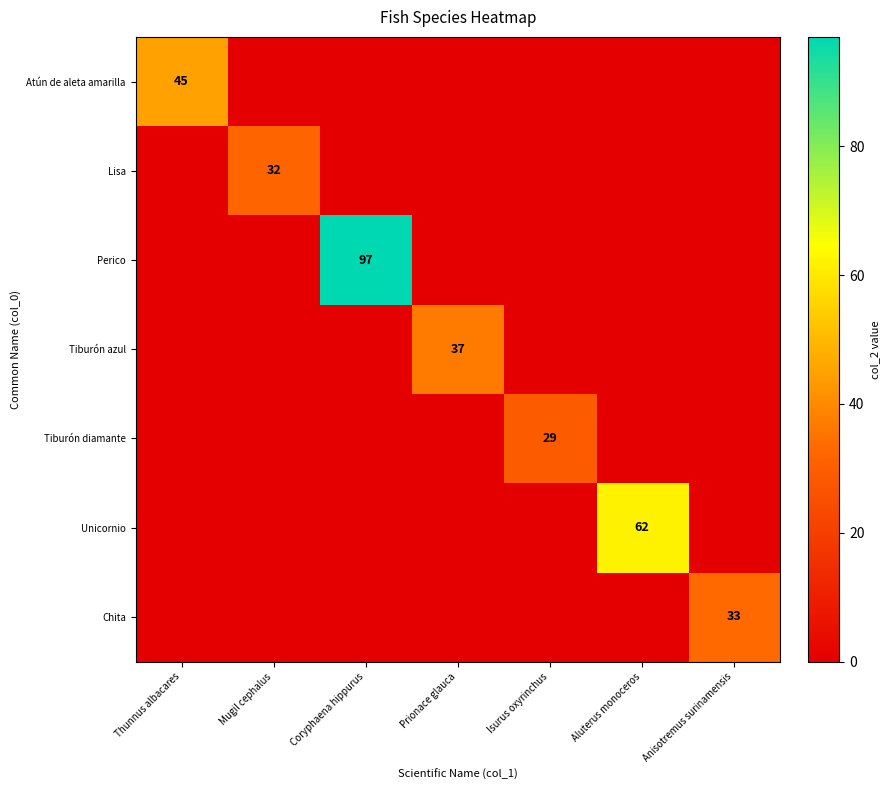

At how many categories does at least one series exceed 46?

2